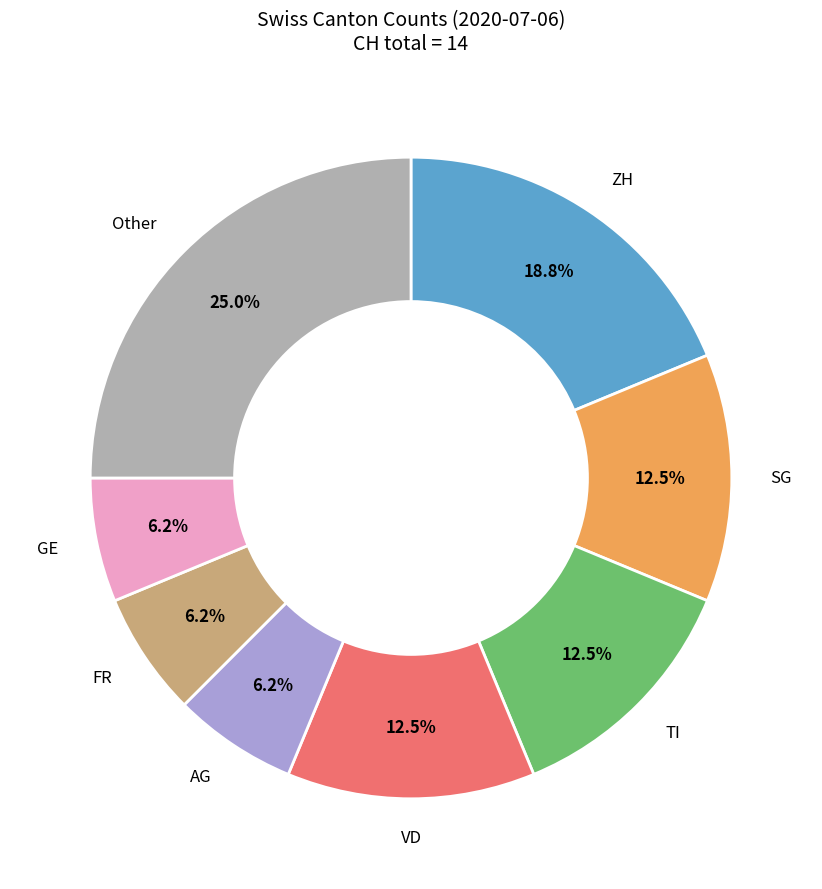

Is there a majority slice in this chart?

No